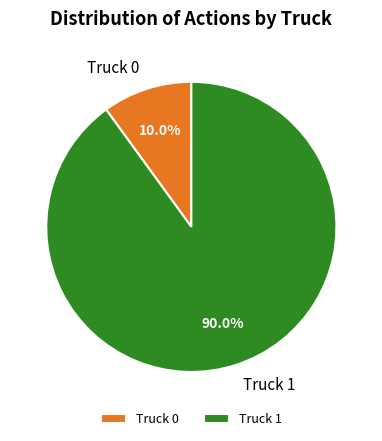

Which has a higher value, Truck 1 or Truck 0?

Truck 1